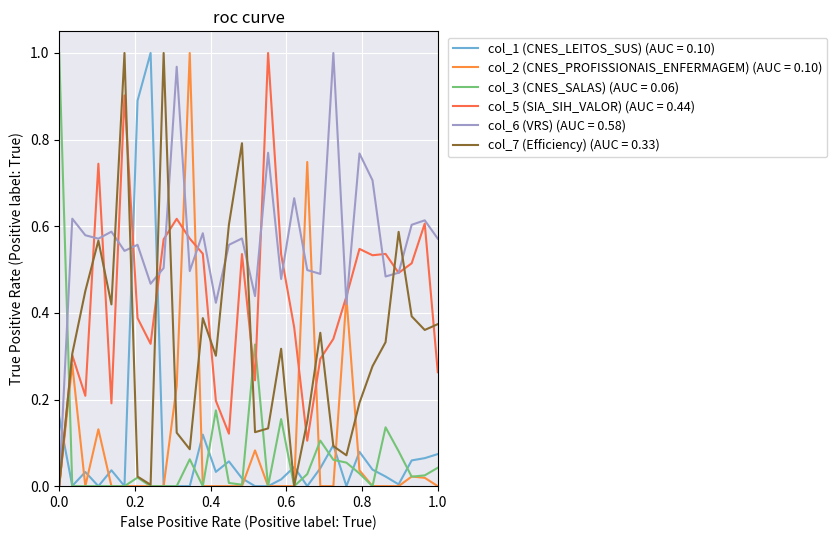

At how many categories does at least one series exceed 0?

30